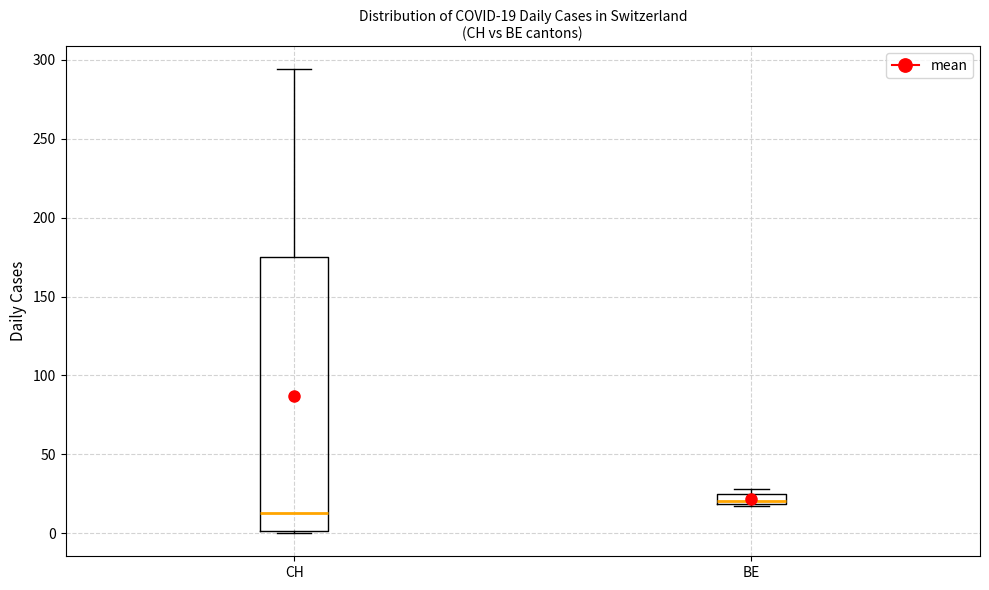

Which box has the lowest median line?

CH